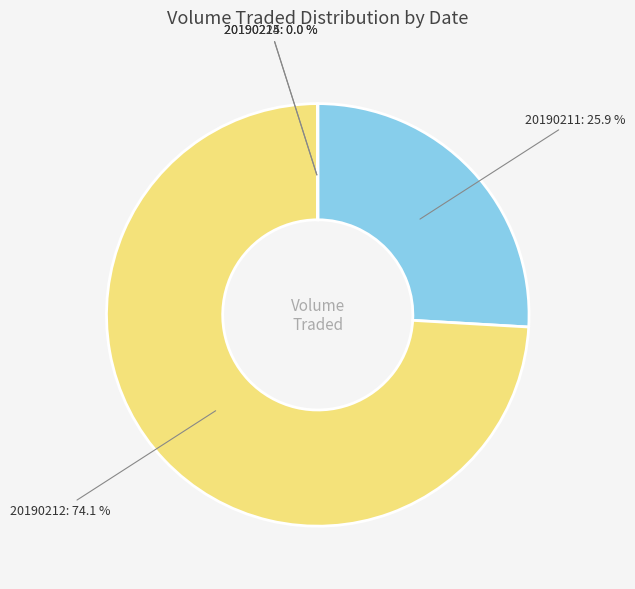

Which category accounts for the majority?

20190212